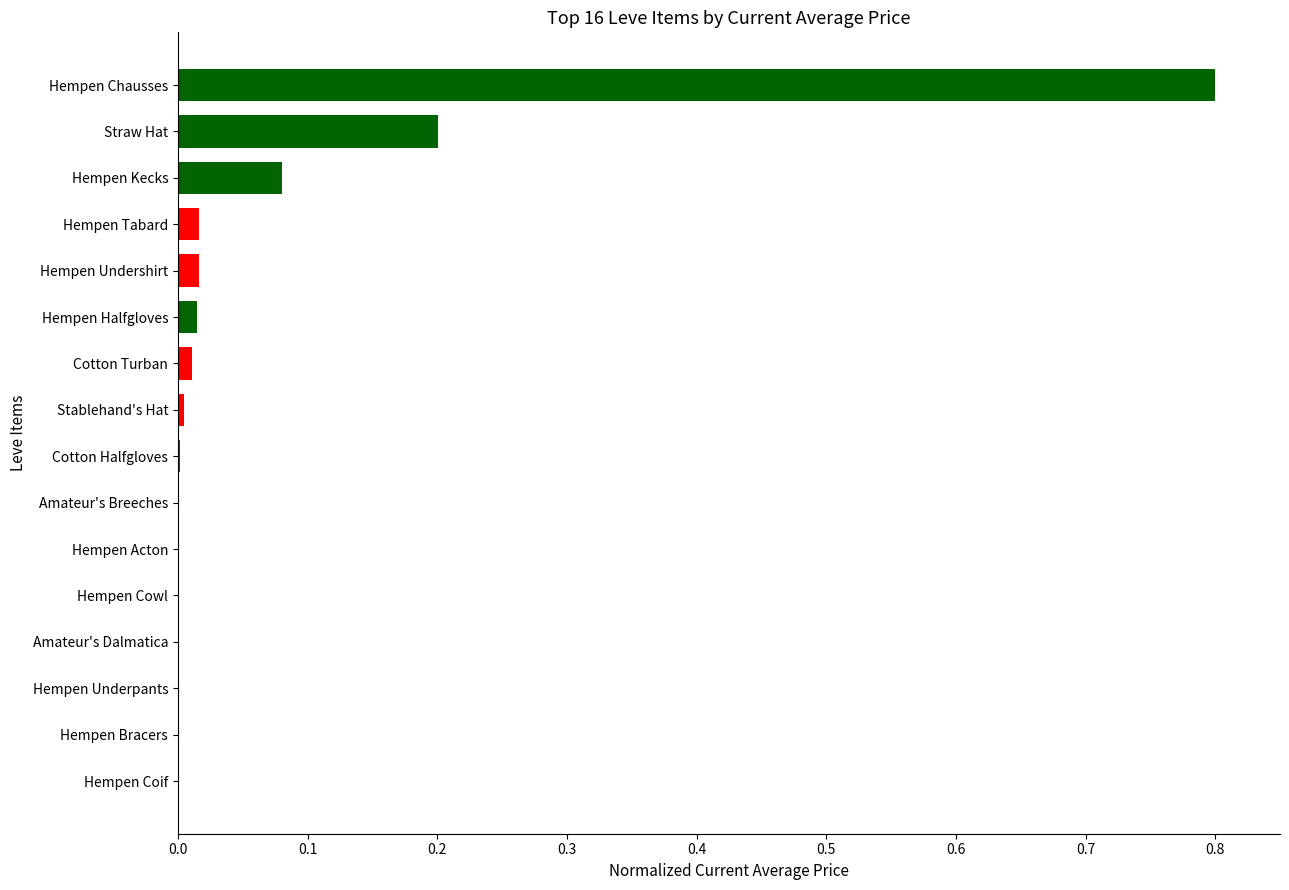

Which category has the highest value across all series?

Hempen Chausses